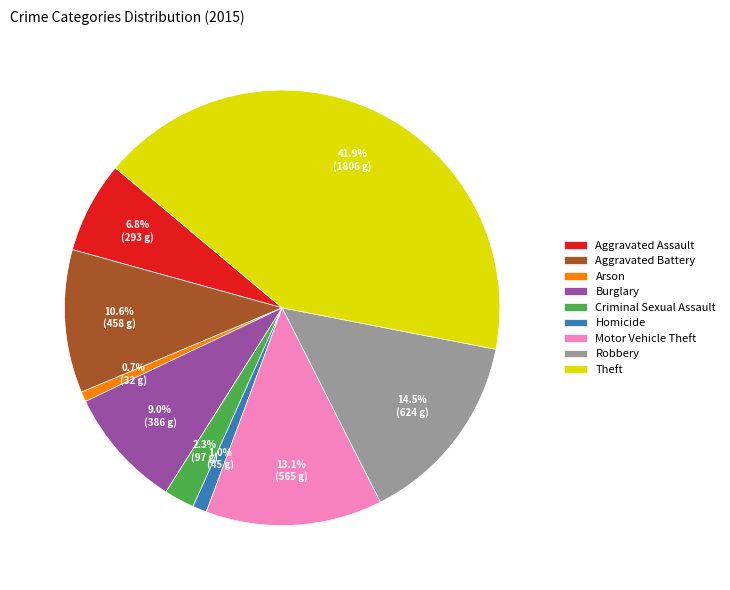

Is there any slice that represents more than half of the pie?

No